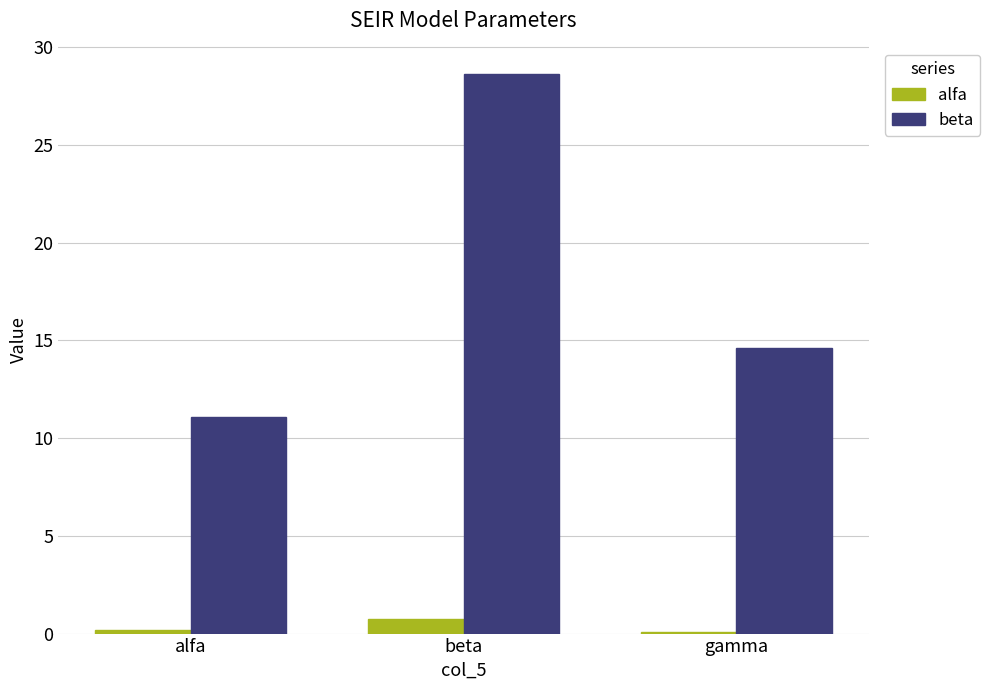

Between beta and gamma, which series saw the biggest shift?

beta